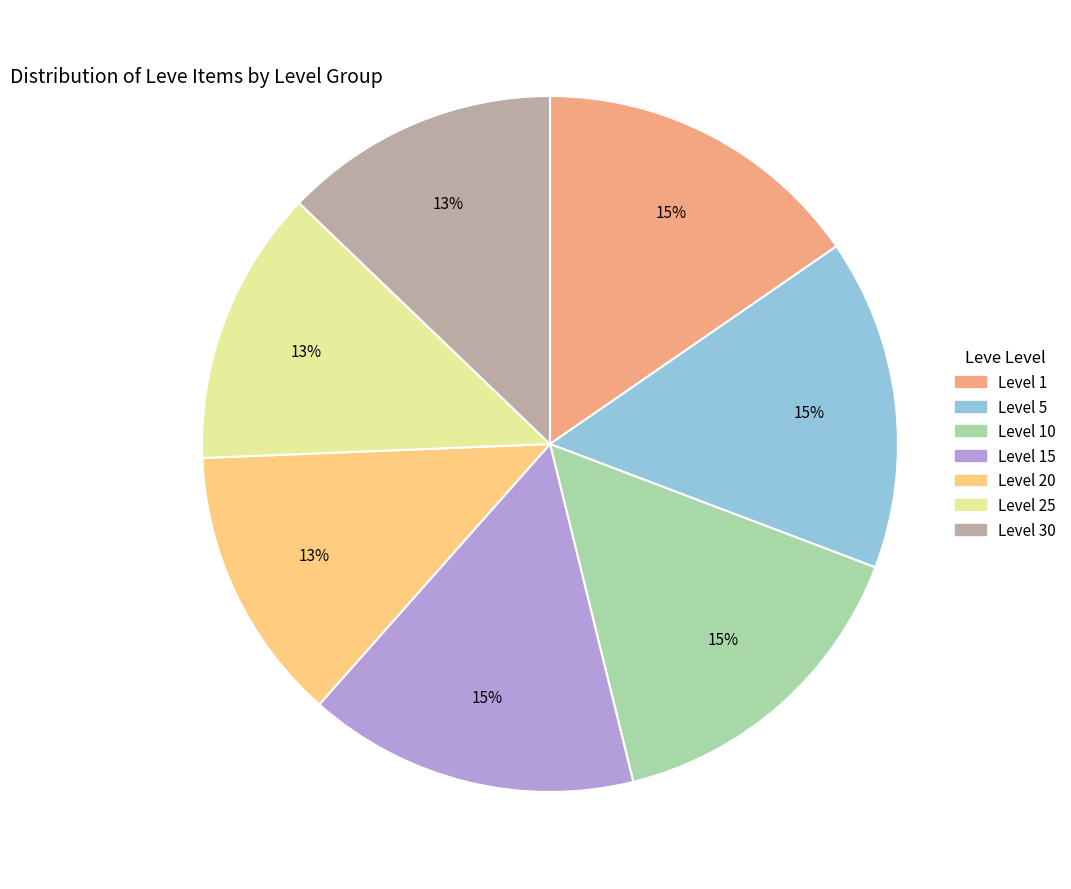

Does any single category account for the majority?

No